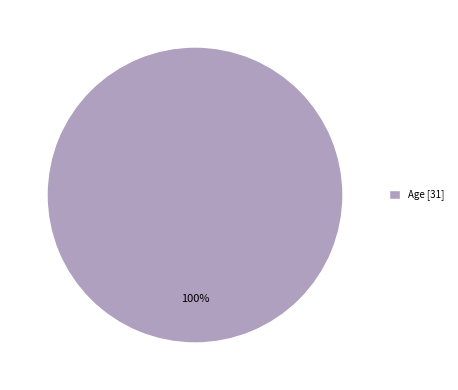

The Age [31] slice represents 100% of the pie. True or false?

True